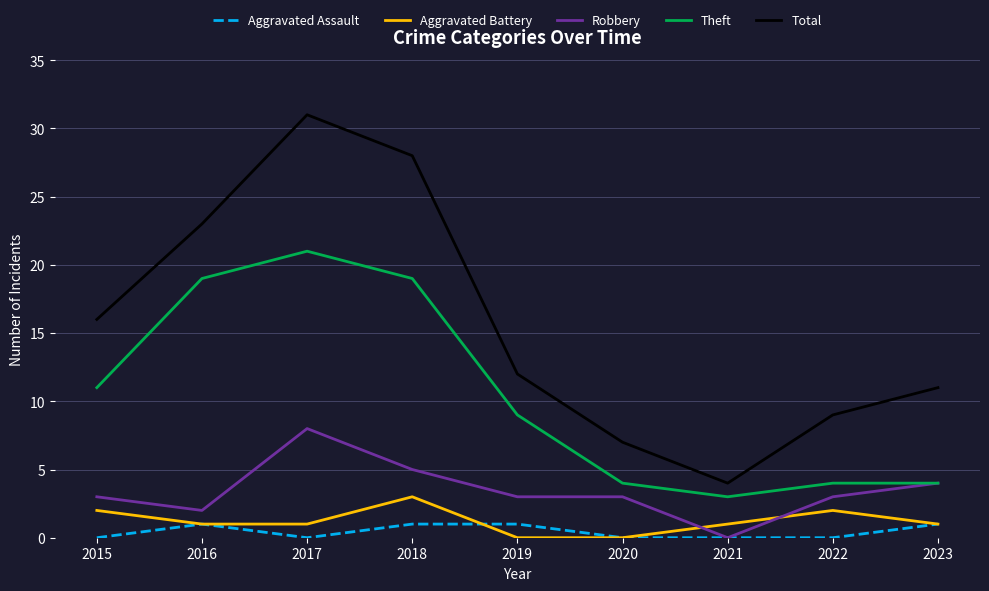

What is the difference between the second highest and minimum values in the Aggravated Battery series?

2